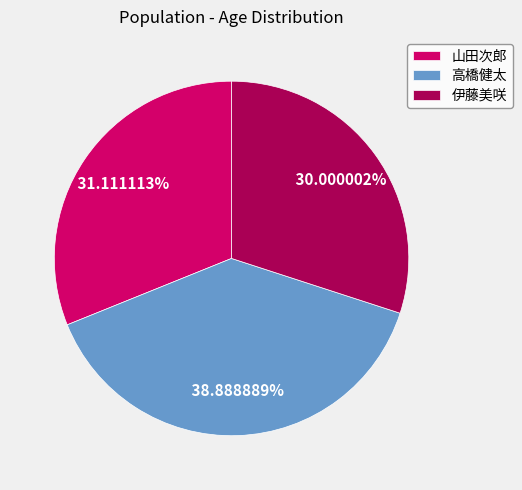

What is the largest slice in the pie chart?

高橋健太